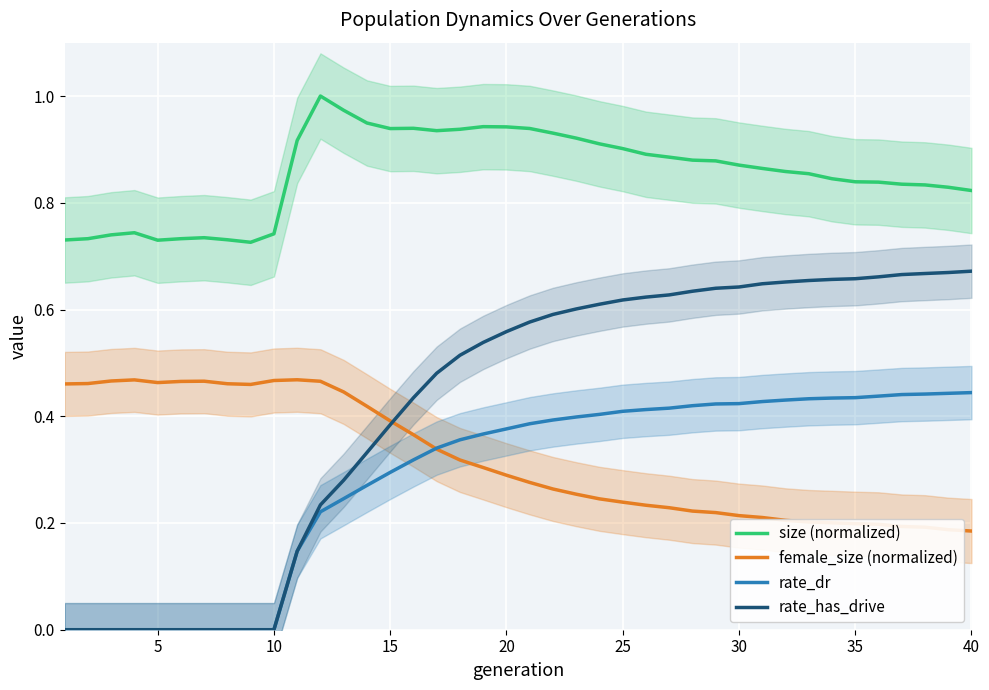

Is this an area chart (filled region under the line)?

No